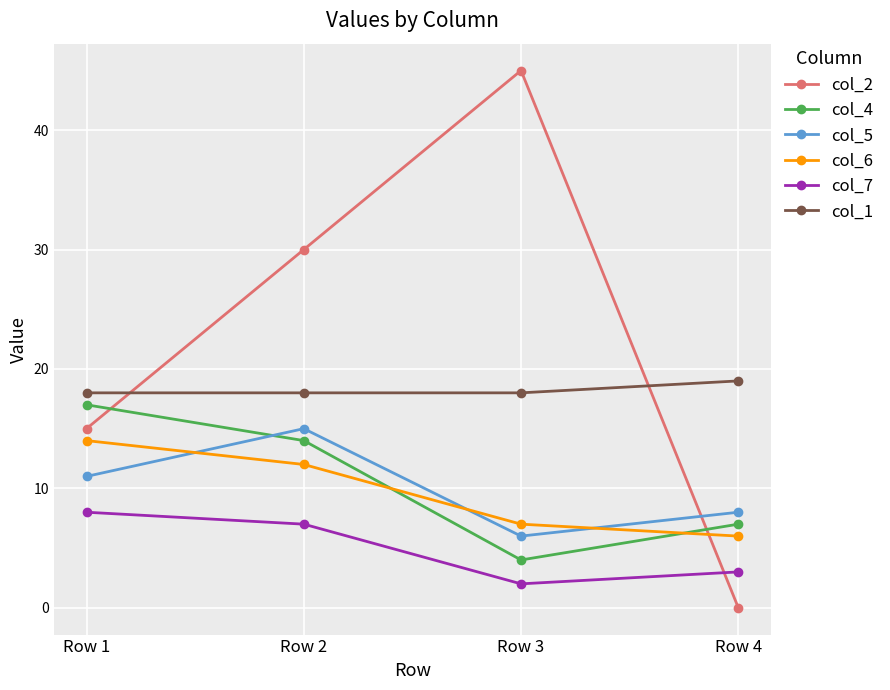

At which label does col_6 first exceed 12?

Row 1